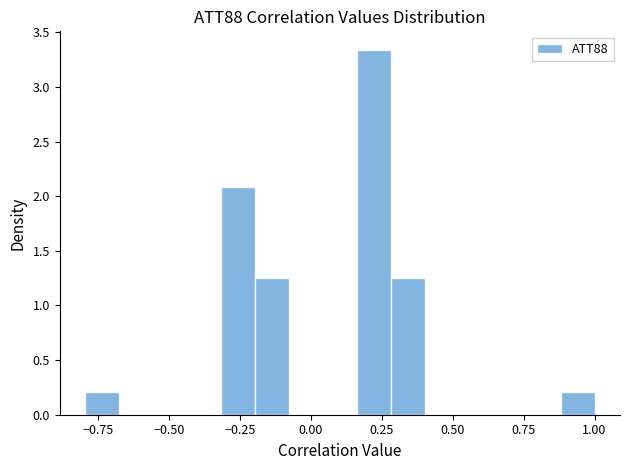

Around what value on the x-axis is the tallest bar? Give the approximate position of its centre, as read against the axis.

0.20